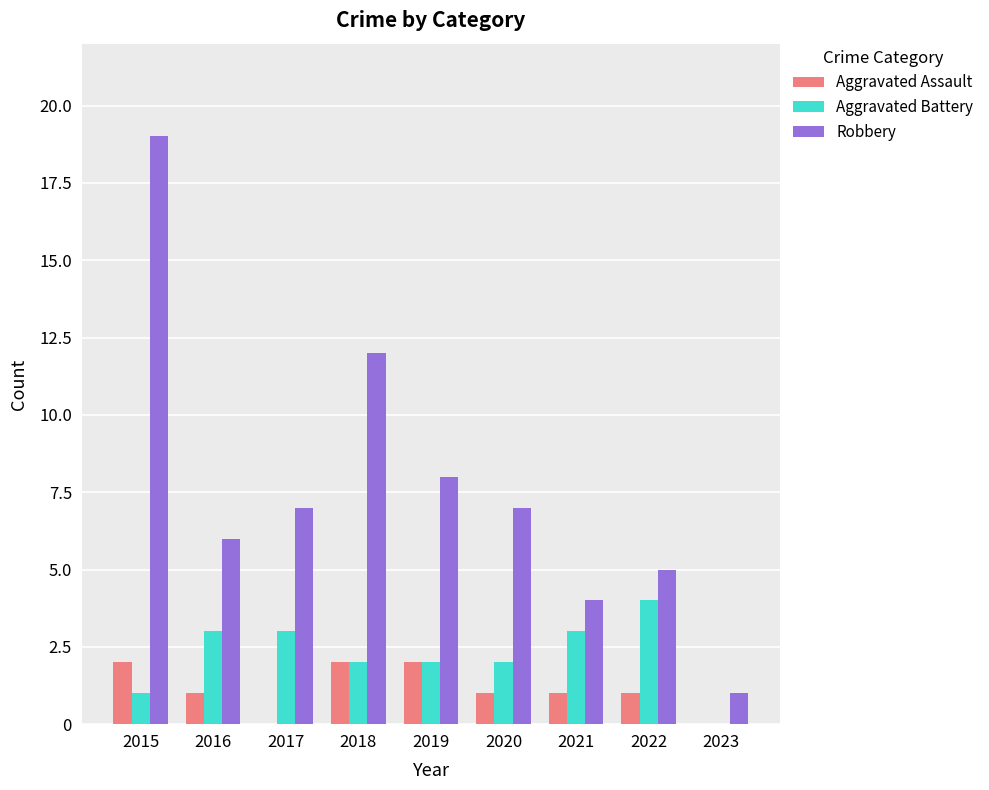

Which label corresponds to the largest value in the chart?

2015